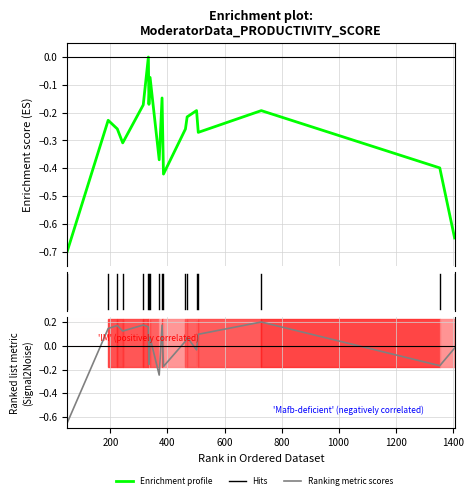

At how many categories does at least one series exceed 0?

11